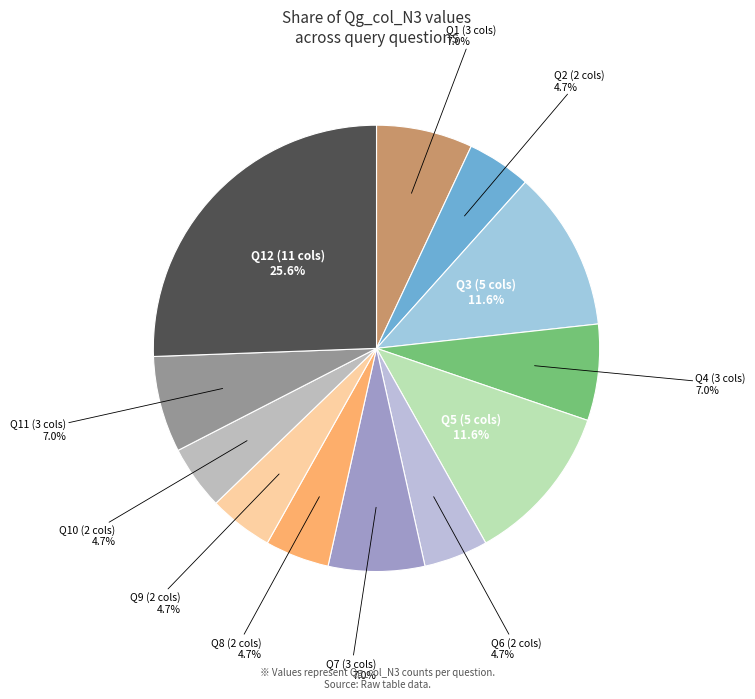

Does Q8 (2 cols) account for over 50% of the chart?

No